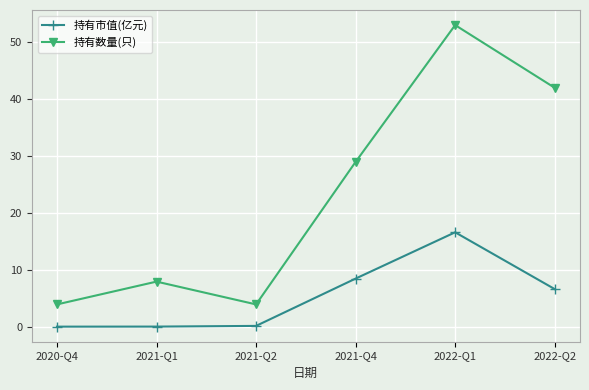

The 持有市值(亿元) series shows 2.9 at 2021-Q4. True or false?

False